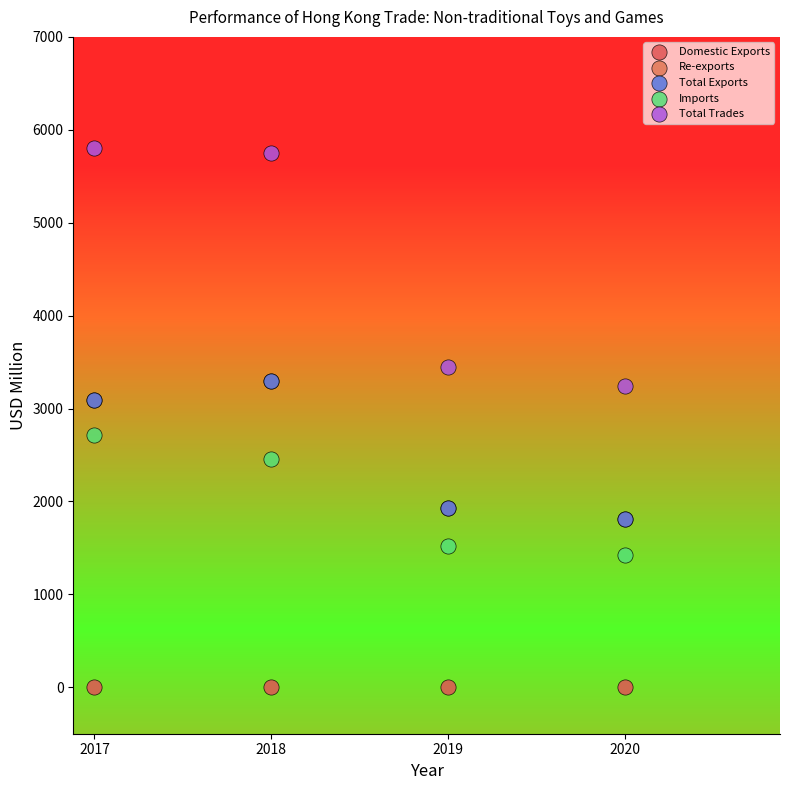

What are all the series names shown in the legend?

Domestic Exports, Re-exports, Total Exports, Imports, Total Trades